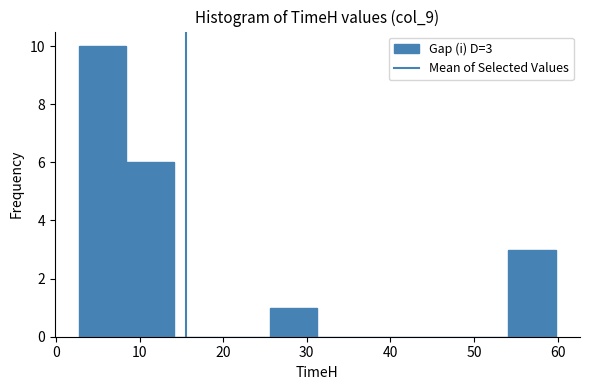

Which range on the x-axis has the tallest bar?

3 to 8